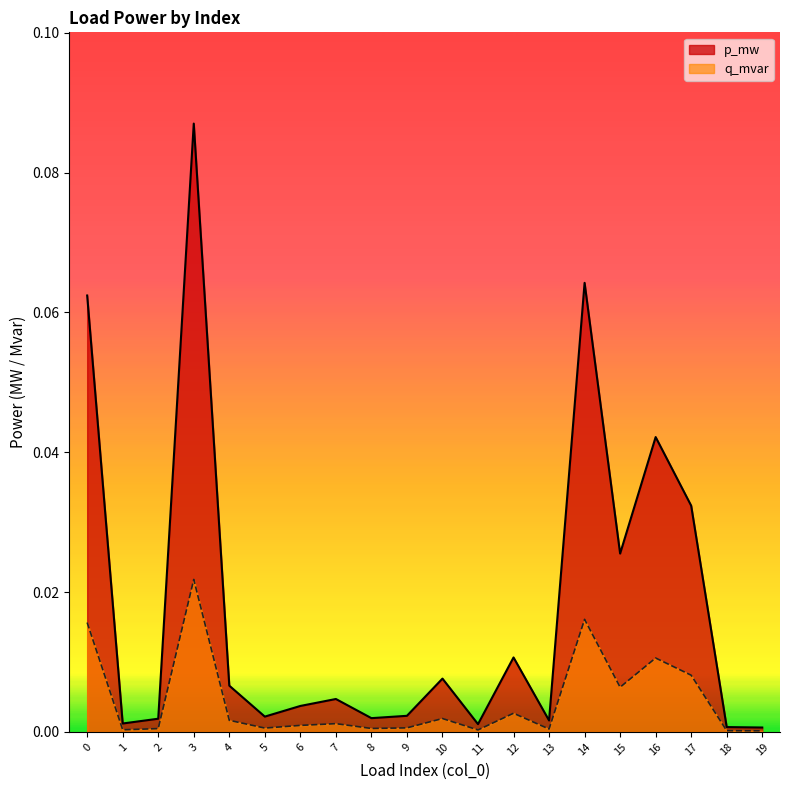

Which series has the largest total across all categories?

p_mw